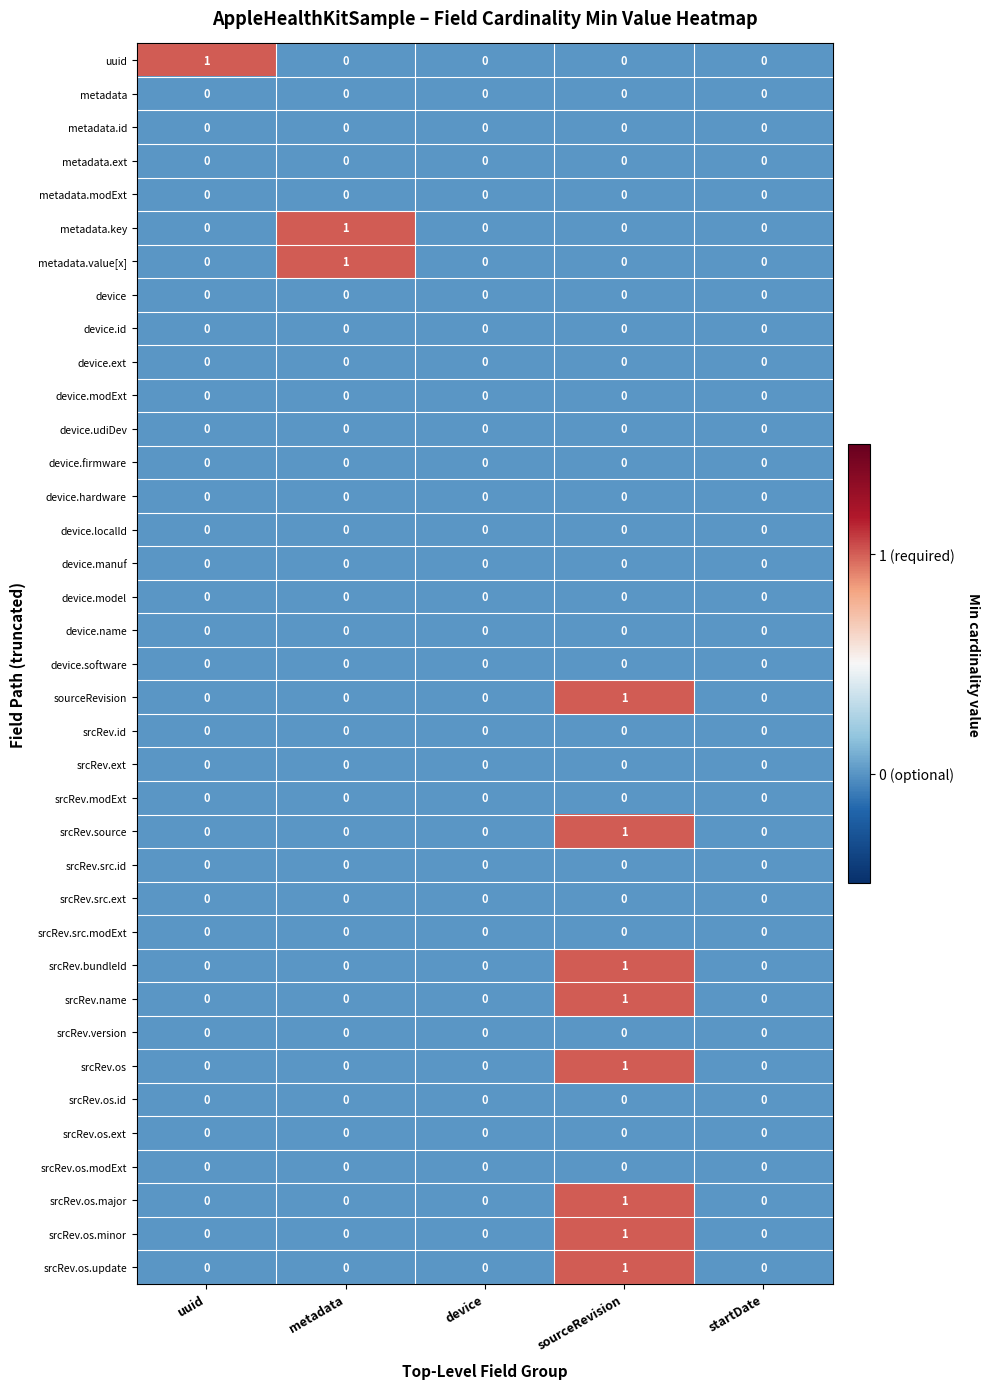

True or false: srcRev.source has a value of 0 at device.

True